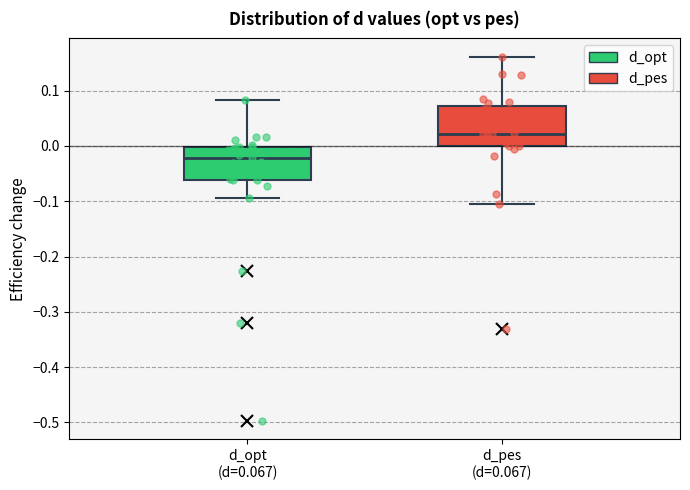

Reading left to right, transcribe this box plot: for each box, give where its median line is, the range the box spans, and where its two whiskers end, as read against the y-axis. The values are not printed on the chart, so give them approximately, as read against the axis.

d_opt (d=0.067): median -0.02, box -0.06 to 0.00, whiskers -0.09 to 0.08
d_pes (d=0.067): median 0.02, box 0.00 to 0.07, whiskers -0.10 to 0.16